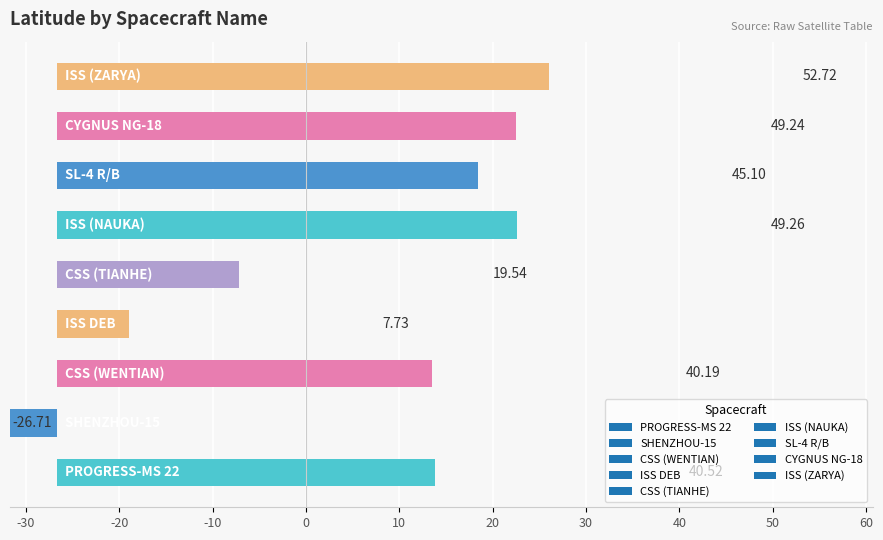

Is it true that the value at PROGRESS-MS 22 is 40.5?

True